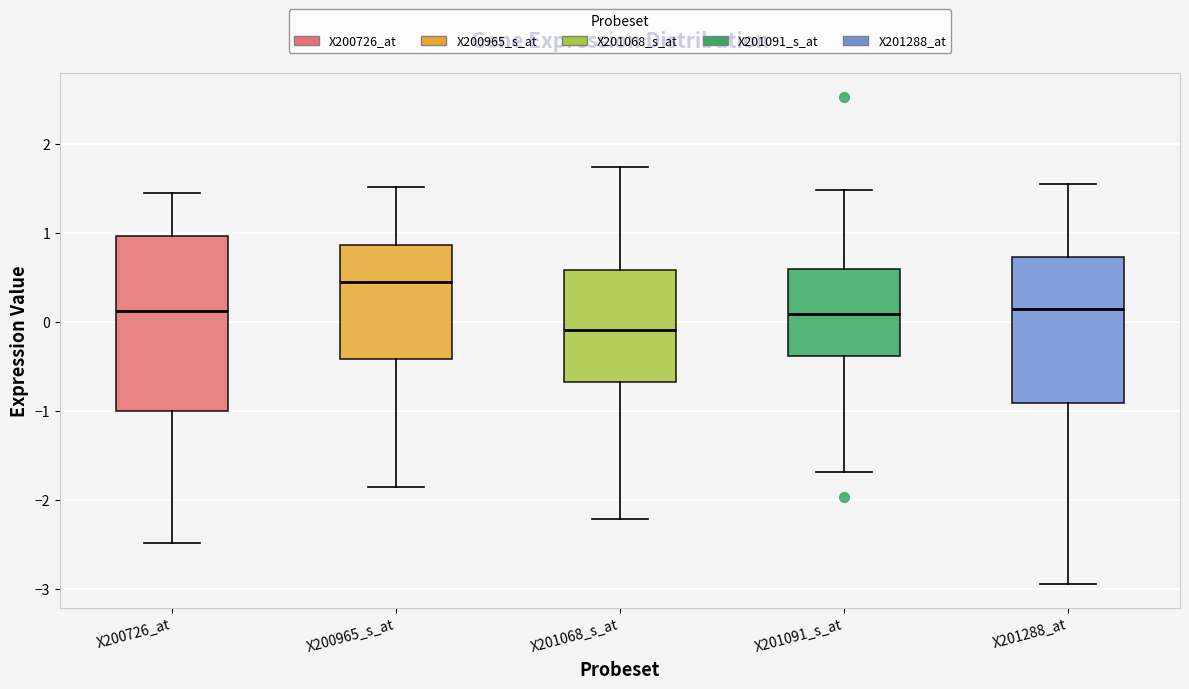

Reading left to right, read every box against the y-axis: the position of its median line, the range the box covers, and the ends of its whiskers. The values are not printed on the chart, so give them approximately, as read against the axis.

X200726_at: median 0.1, box -1.0 to 1.0, whiskers -2.5 to 1.4
X200965_s_at: median 0.5, box -0.4 to 0.9, whiskers -1.9 to 1.5
X201068_s_at: median -0.1, box -0.7 to 0.6, whiskers -2.2 to 1.7
X201091_s_at: median 0.1, box -0.4 to 0.6, whiskers -1.7 to 1.5
X201288_at: median 0.1, box -0.9 to 0.7, whiskers -2.9 to 1.6